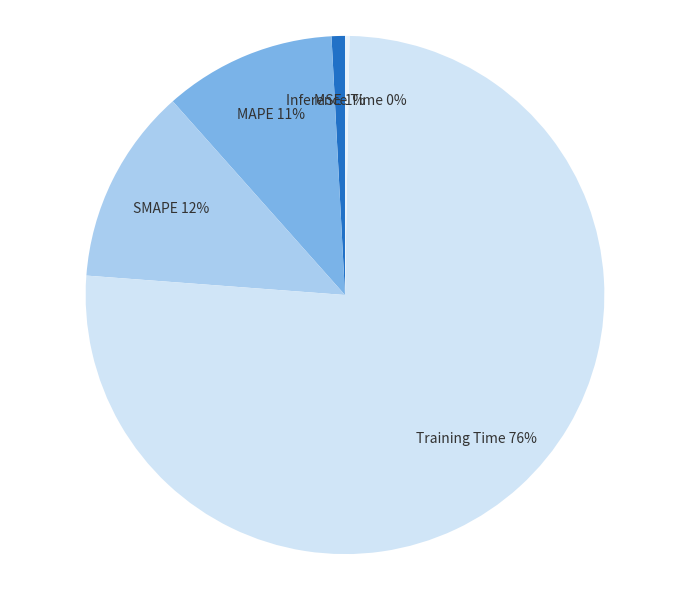

Is it true that SMAPE is 26% of the pie?

False